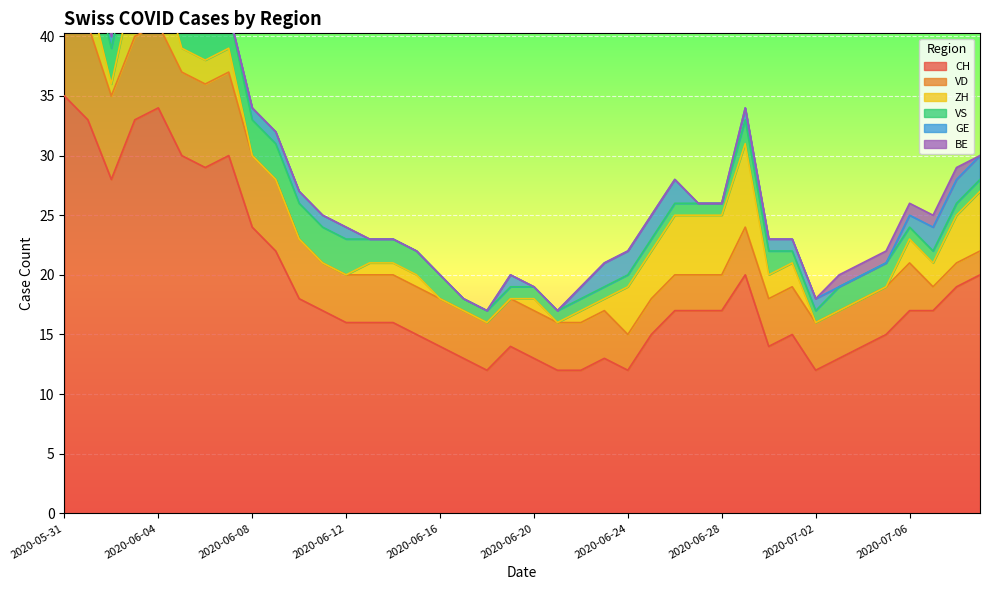

Which series has the largest total across all categories?

CH